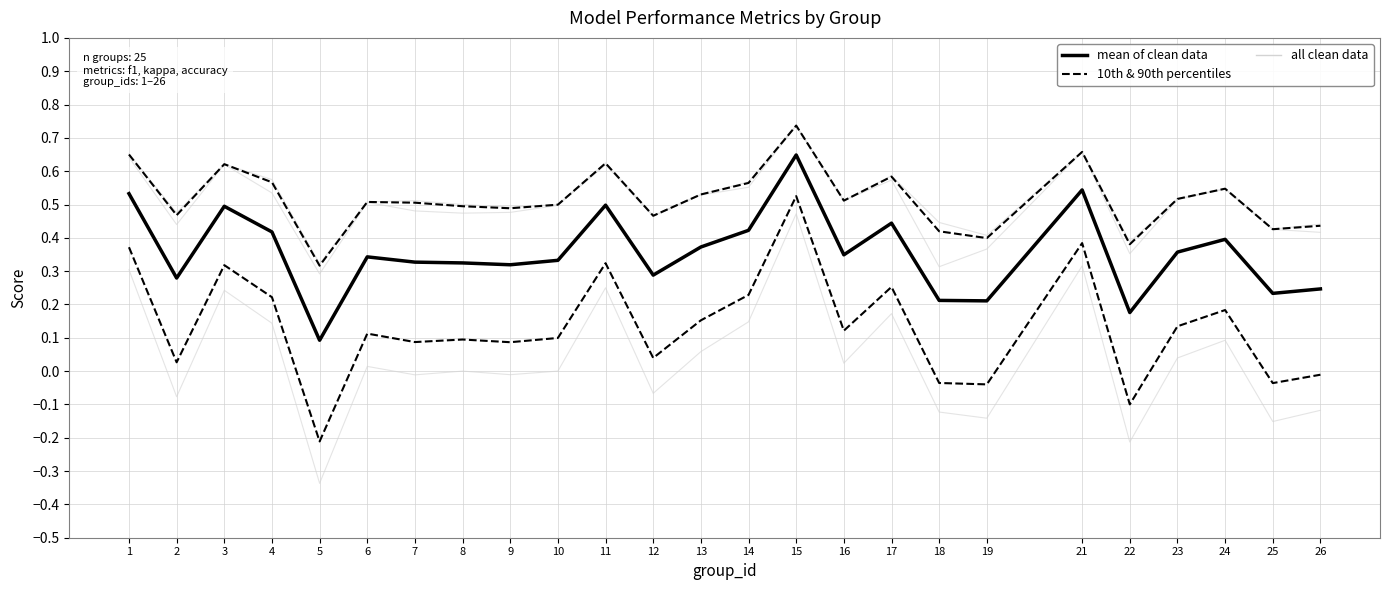

Reading left to right, extract all data points from this chart.

mean of clean data: 1=0.5	2=0.3	3=0.5	4=0.4	5=0.1	6=0.3	7=0.3	8=0.3	9=0.3	10=0.3	11=0.5	12=0.3	13=0.4	14=0.4	15=0.6	16=0.3	17=0.4	18=0.2	19=0.2	21=0.5	22=0.2	23=0.4	24=0.4	25=0.2	26=0.2
10th & 90th percentiles: 1=0.4	2=0.0	3=0.3	4=0.2	5=-0.2	6=0.1	7=0.1	8=0.1	9=0.1	10=0.1	11=0.3	12=0.0	13=0.2	14=0.2	15=0.5	16=0.1	17=0.3	18=-0.0	19=-0.0	21=0.4	22=-0.1	23=0.1	24=0.2	25=-0.0	26=-0.0